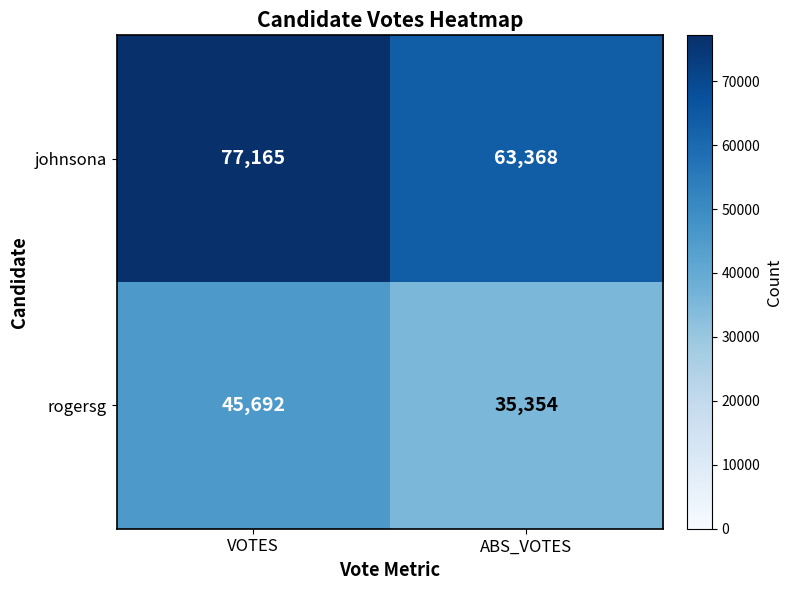

Which series has the largest total across all categories?

johnsona